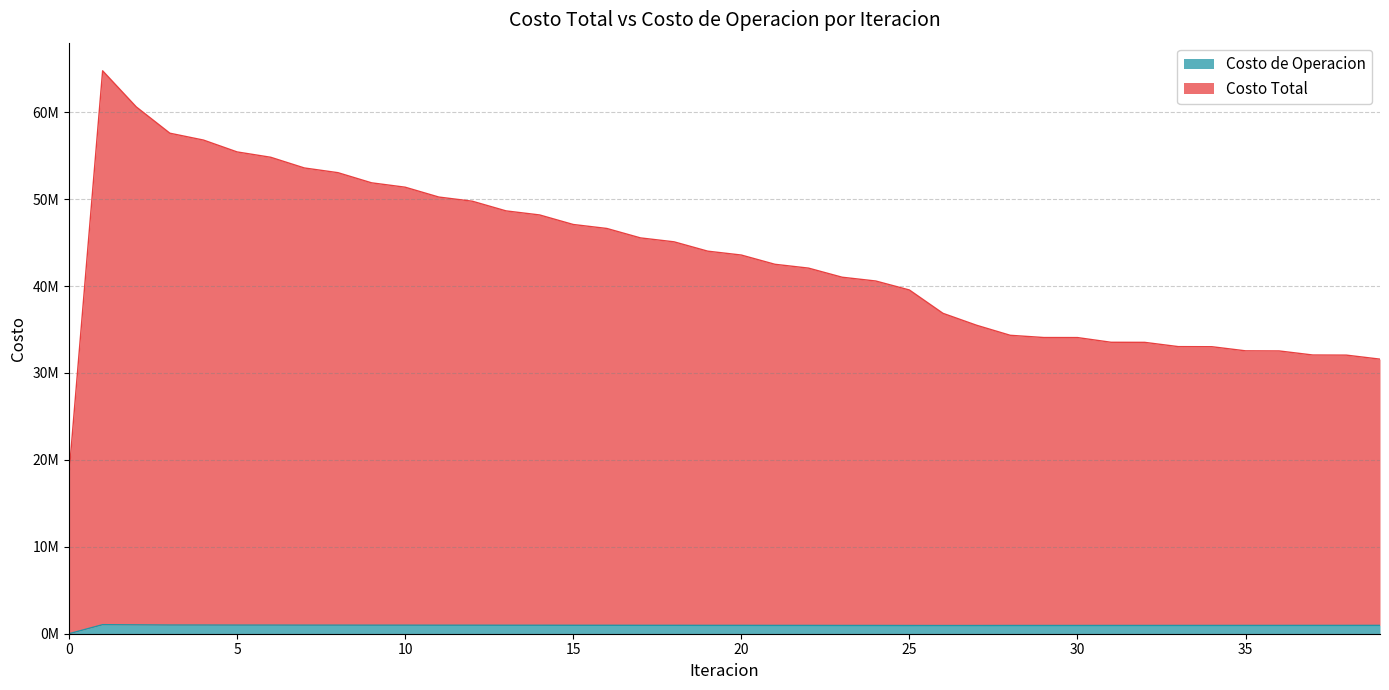

Reading left to right, transcribe all the data shown in this chart.

Costo Total: 18372955.1	64764279.0	60613171.3	57585213.8	56794877.1	55431658.2	54816541.1	53587145.4	53045004.2	51876638.7	51372826.9	50240162.5	49758586.8	48647921.3	48179968.4	47083102.6	46624550.0	45539820.4	45087993.0	44014164.8	43567282.5	42503450.8	42063182.7	41014734.7	40579591.9	39547746.9	36859904.1	35488059.6	34333840.4	34077802.8	34072523.9	33530618.6	33522013.4	33031329.4	33020400.6	32546237.1	32533652.4	32066741.2	32052864.5	31589893.8
Costo de Operacion: 0.0	1041824.7	1019646.3	999152.8	997685.4	991282.7	991065.9	986320.2	986668.7	982327.2	982846.6	978603.0	979108.9	974813.5	975204.9	970774.0	970989.8	966372.6	966373.3	961537.3	961295.8	956219.4	955733.2	950420.0	949657.6	944084.4	941240.9	942719.4	947644.8	947431.9	948250.8	950001.2	950746.1	952253.7	952931.4	954564.7	955168.6	957106.3	957630.5	959988.9